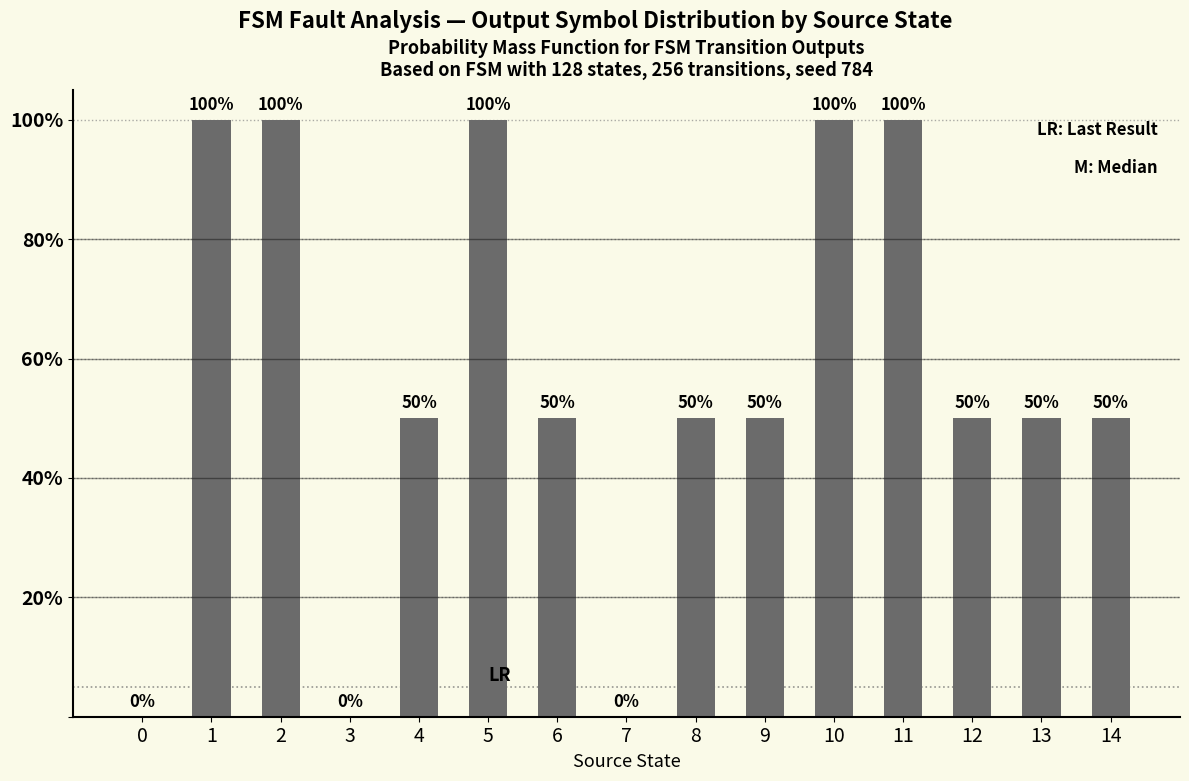

What is the value of the 3rd bar from the left?

1.0